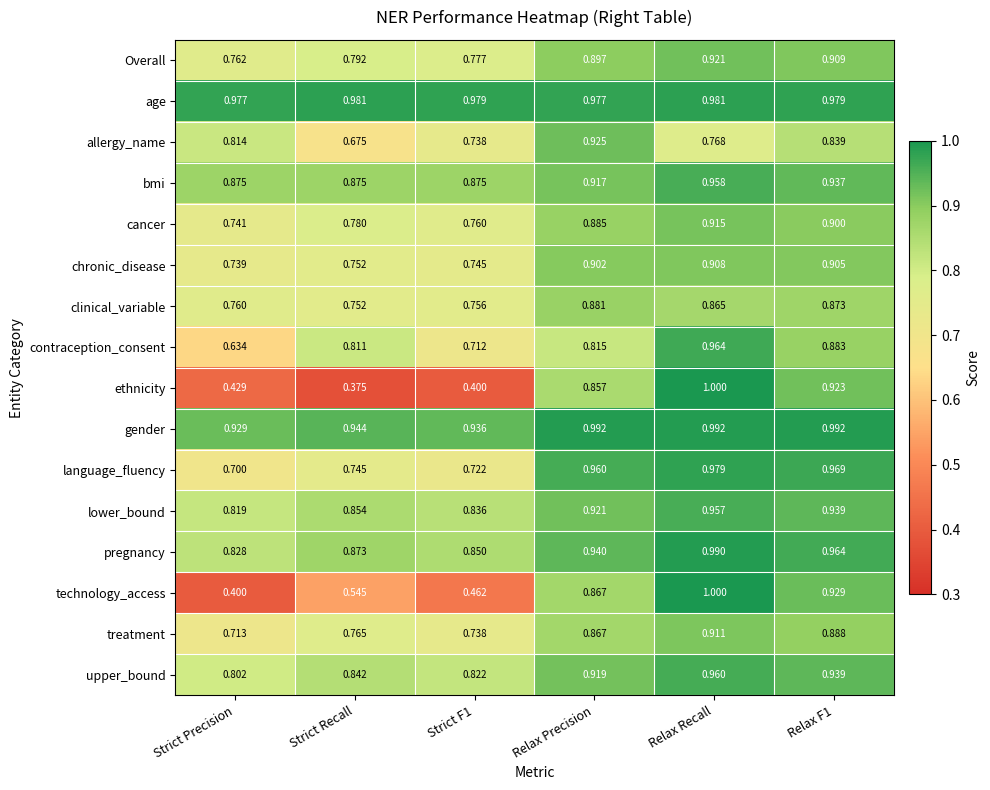

At which category does the chart reach its minimum across all series?

Strict Recall